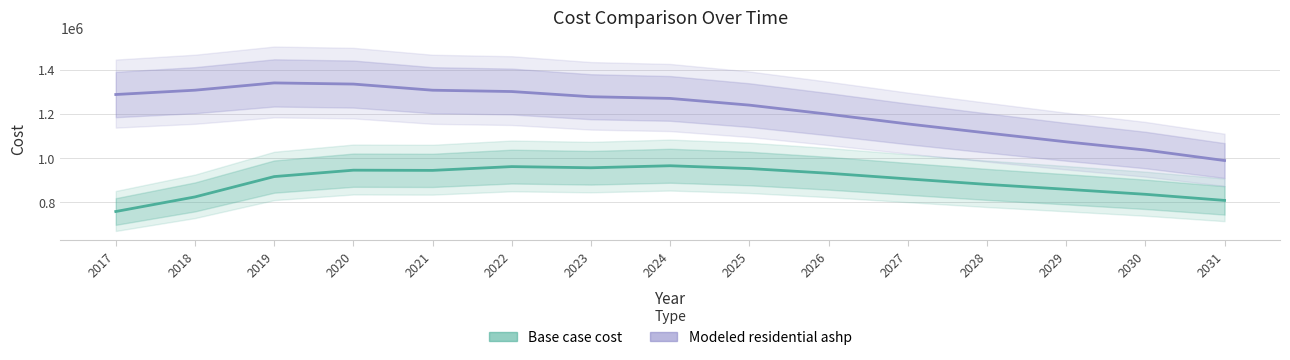

Rank the series at 2029 from highest to lowest value.

Modeled residential ashp, Base case cost